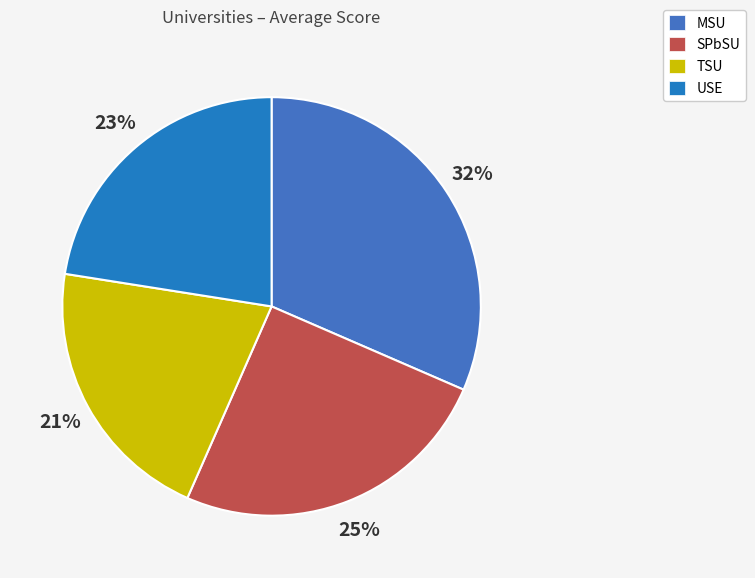

Count the number of slices in the pie.

4